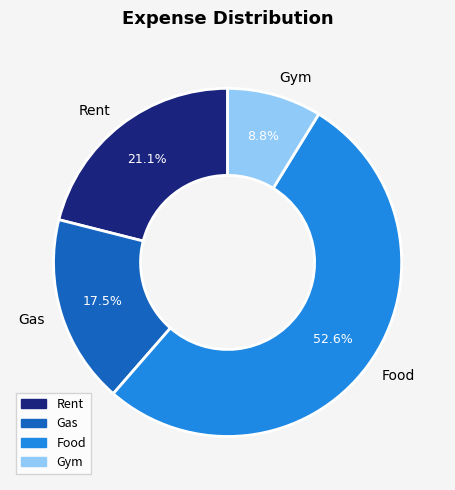

Is it true that Rent is 36% of the pie?

False